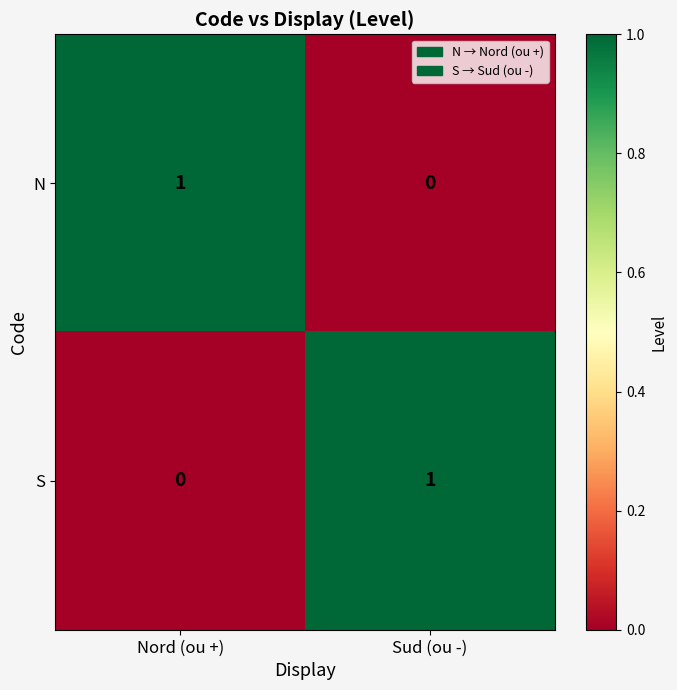

The N series shows 1 at Nord (ou +). True or false?

True